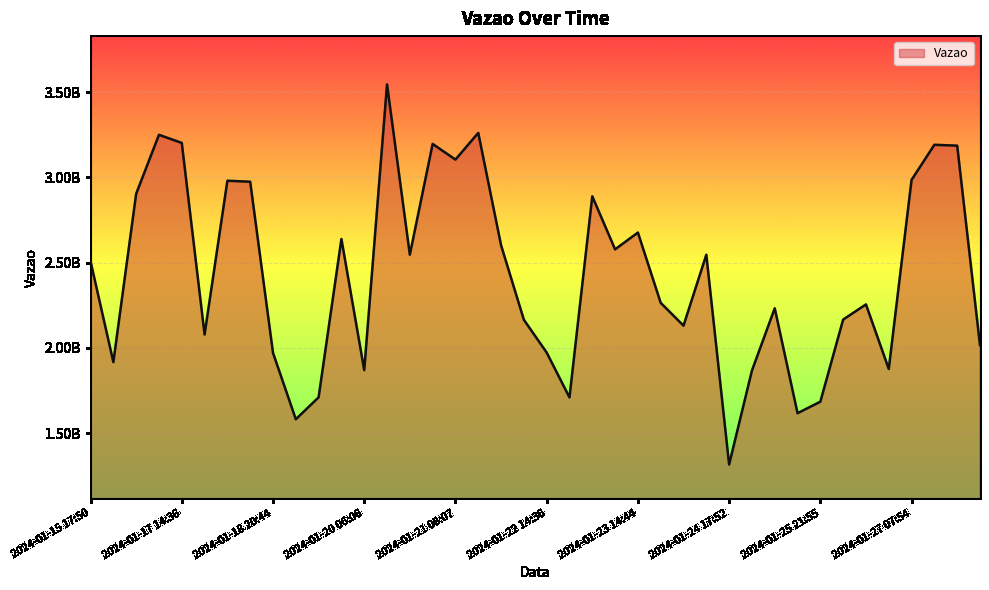

Is this an area chart (filled region under the line)?

Yes